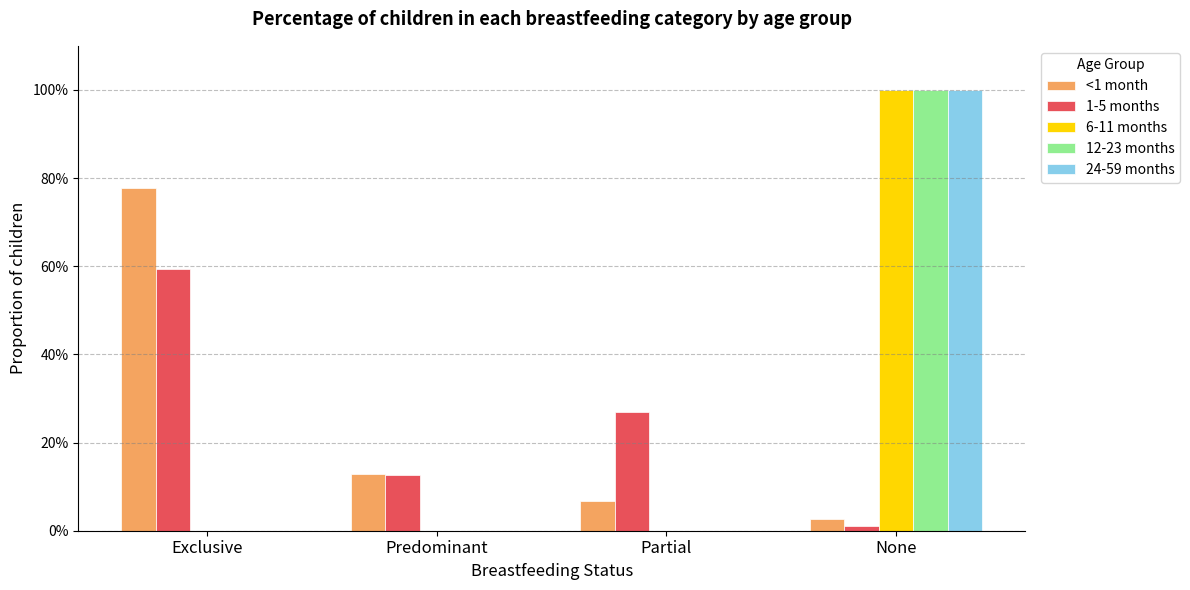

Is it true that 24-59 months equals 0.4 at Predominant?

False